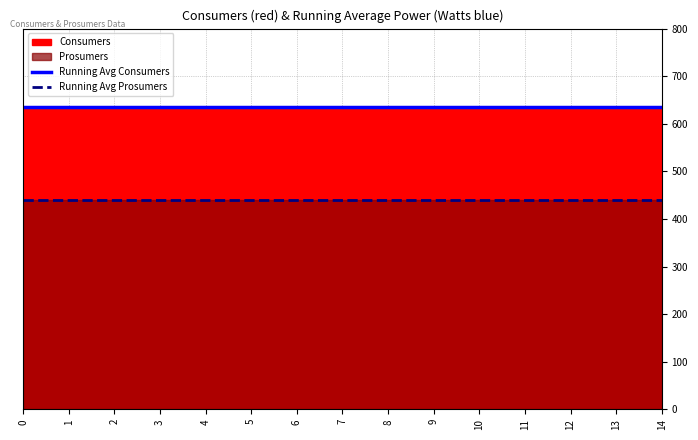

What is the total value across all series at 4?

1075